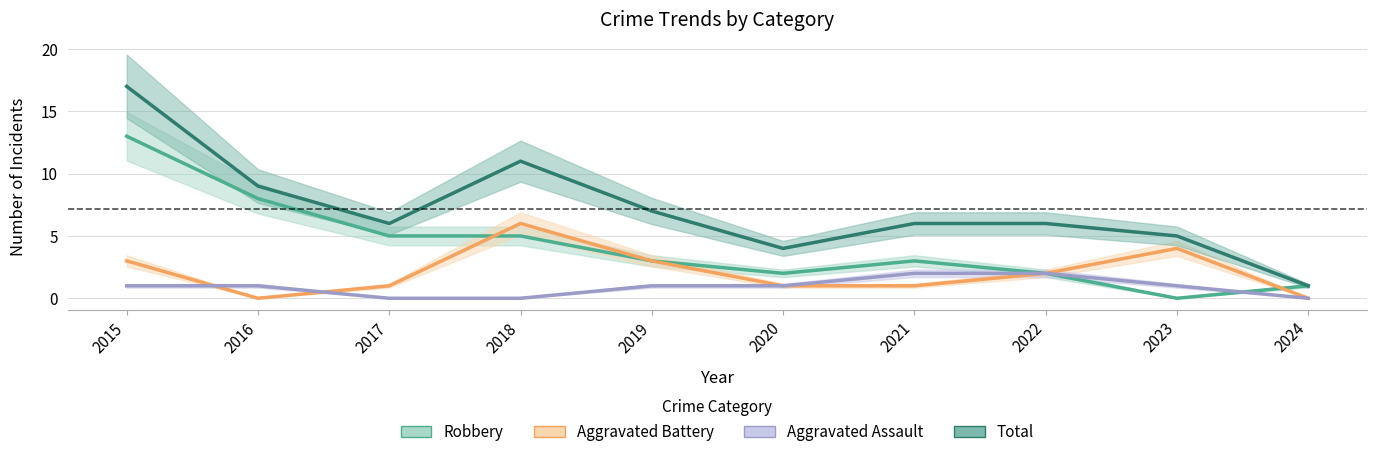

What are all the series names shown in the legend?

Robbery, Aggravated Battery, Aggravated Assault, Total